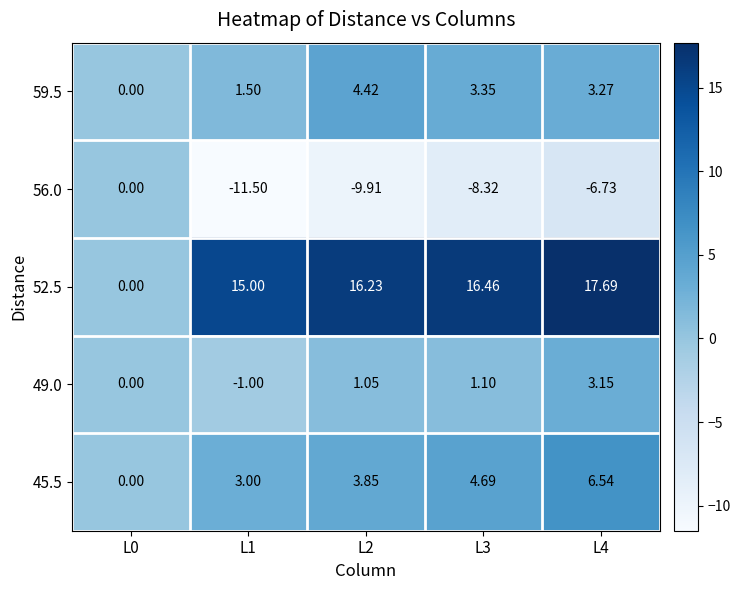

Reading left to right, transcribe all the data shown in this chart.

59.5: L0=0.0	L1=1.5	L2=4.4	L3=3.4	L4=3.3
56.0: L0=0.0	L1=-11.5	L2=-9.9	L3=-8.3	L4=-6.7
52.5: L0=0.0	L1=15.0	L2=16.2	L3=16.5	L4=17.7
49.0: L0=0.0	L1=-1.0	L2=1.1	L3=1.1	L4=3.1
45.5: L0=0.0	L1=3.0	L2=3.9	L3=4.7	L4=6.5